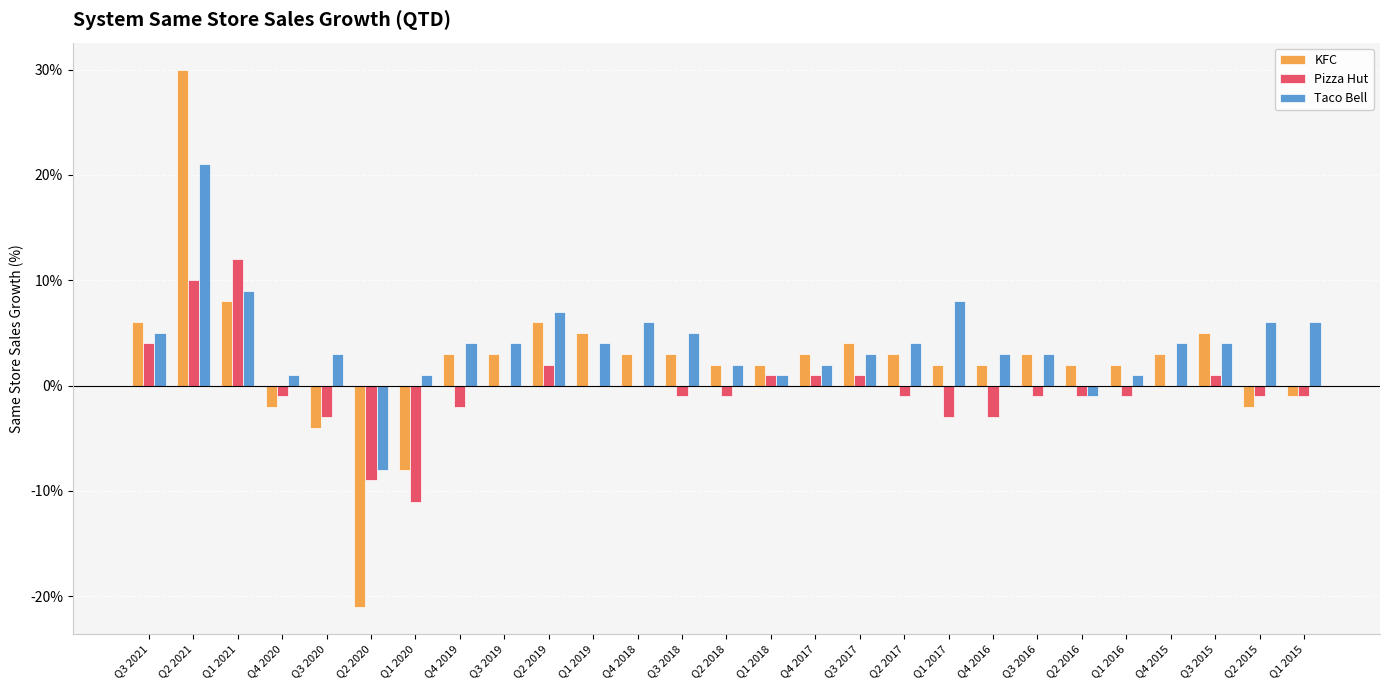

Which category has the highest value across all series?

Q2 2021